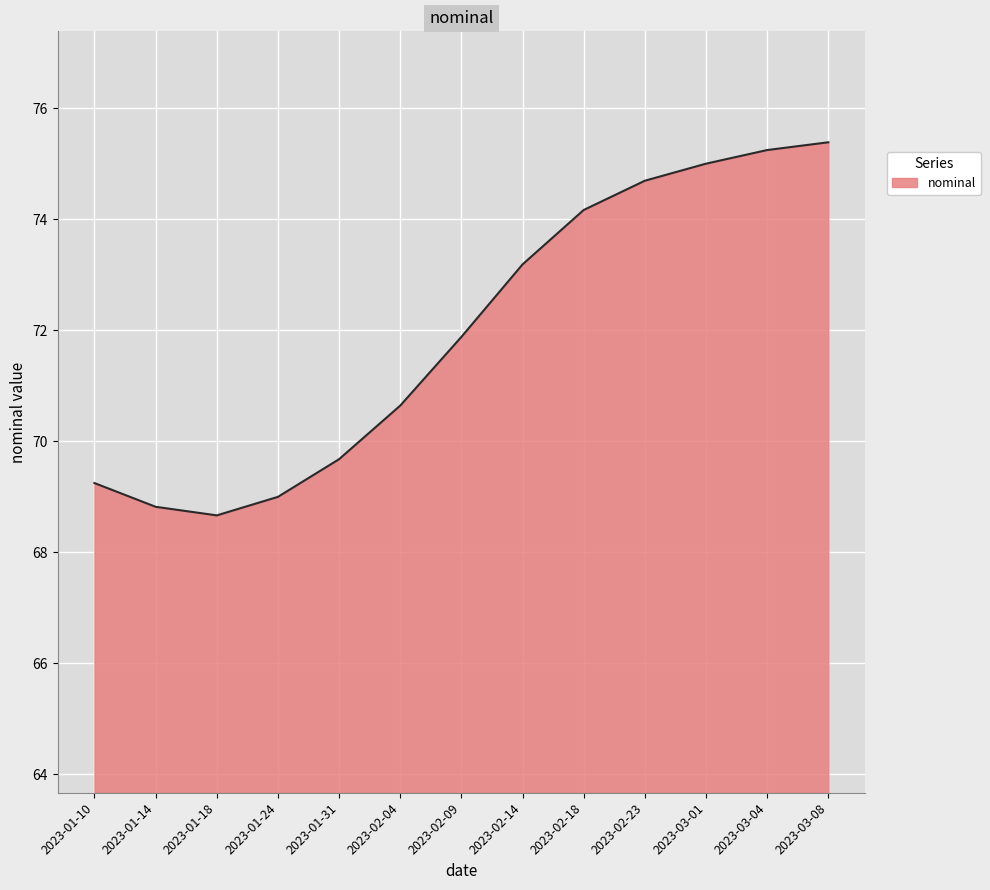

At which category does the data reach its first local valley?

2023-01-18